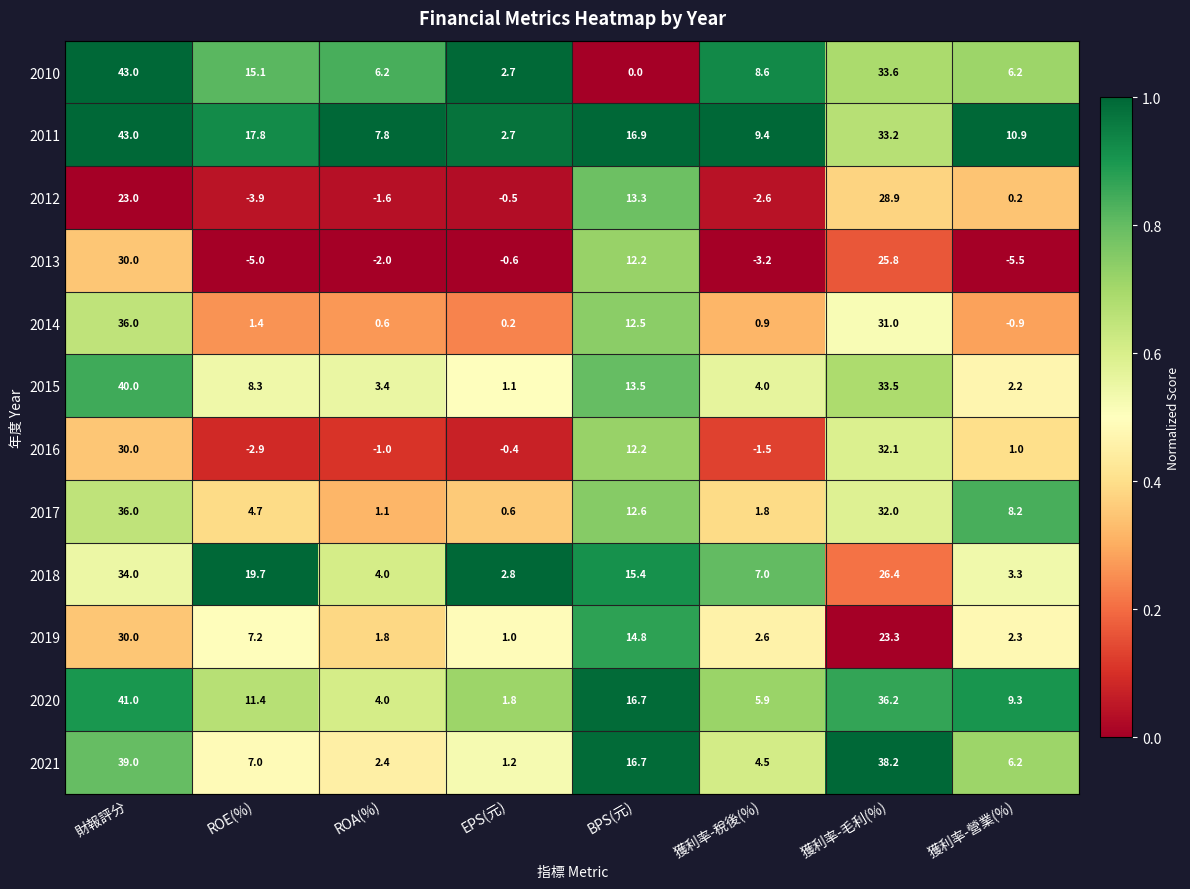

At which category is the sum across all series the highest?

財報評分